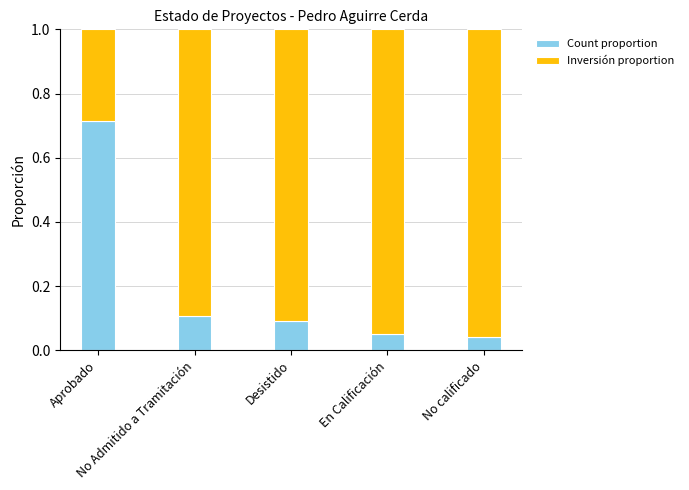

How many distinct data groups are displayed?

2